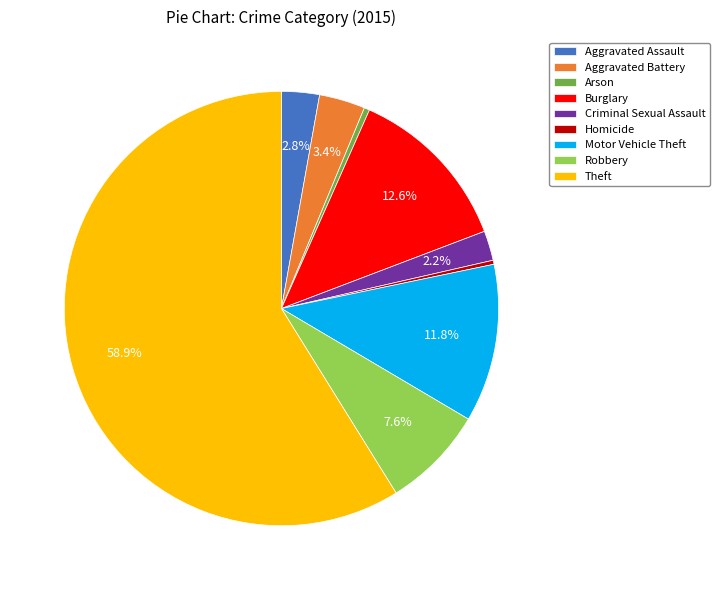

Count the number of slices in the pie.

9